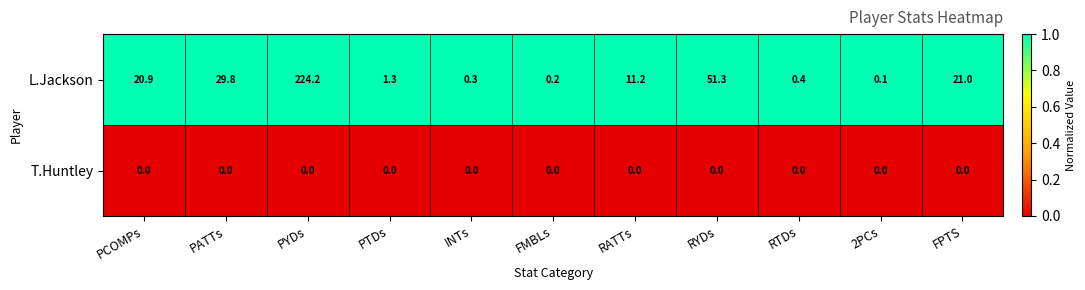

At how many categories does at least one series exceed 0?

11